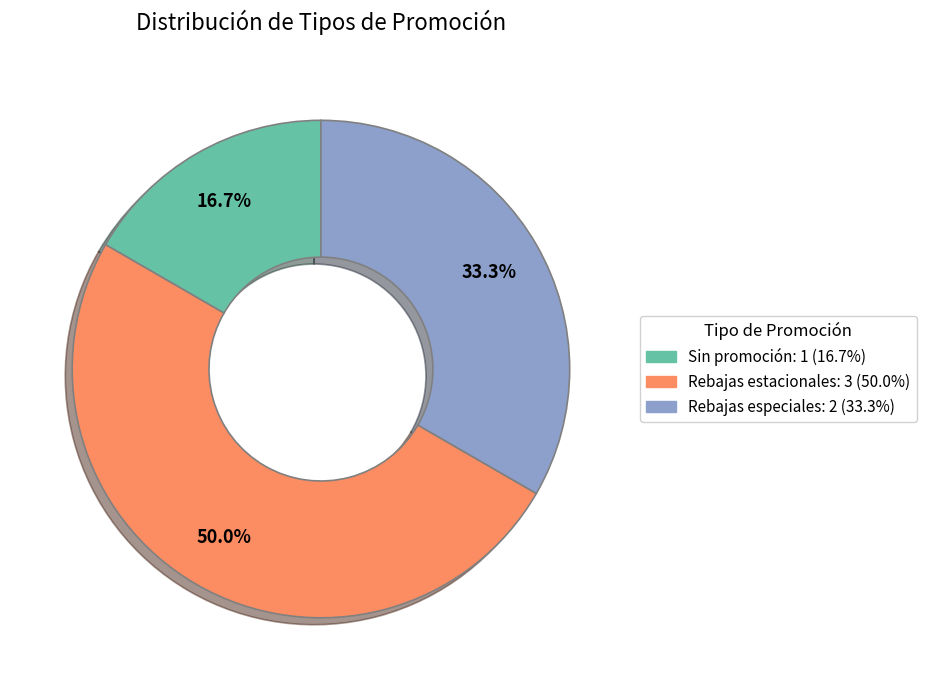

Is there any slice that represents more than half of the pie?

No